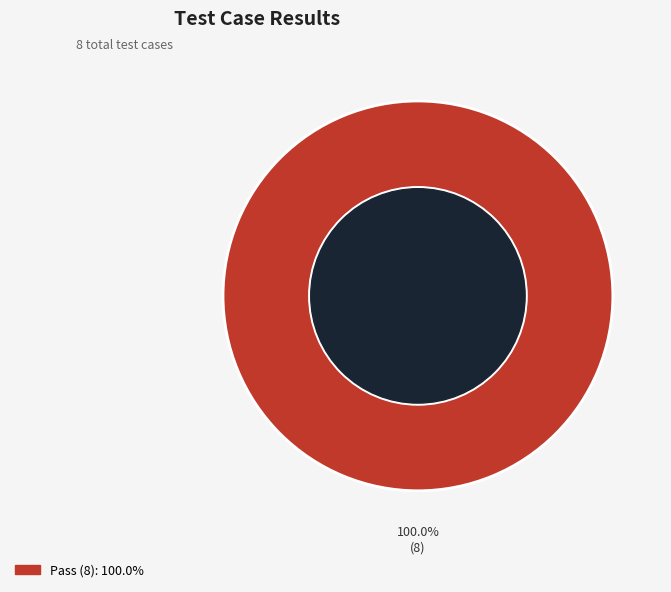

Which slice represents more than half of the pie?

Pass